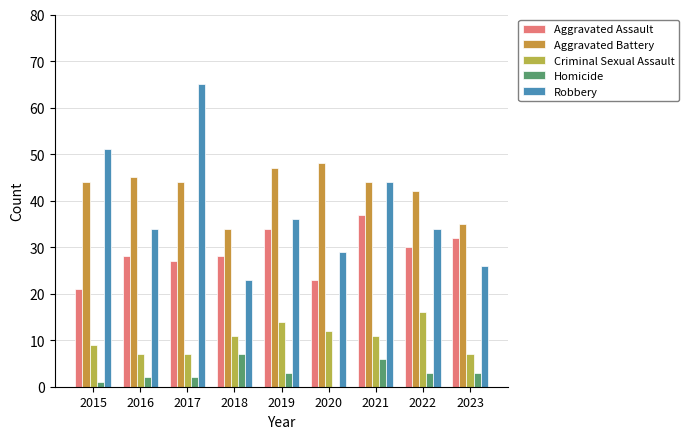

What is the sum of the Robbery values at 2021 and 2015?

95